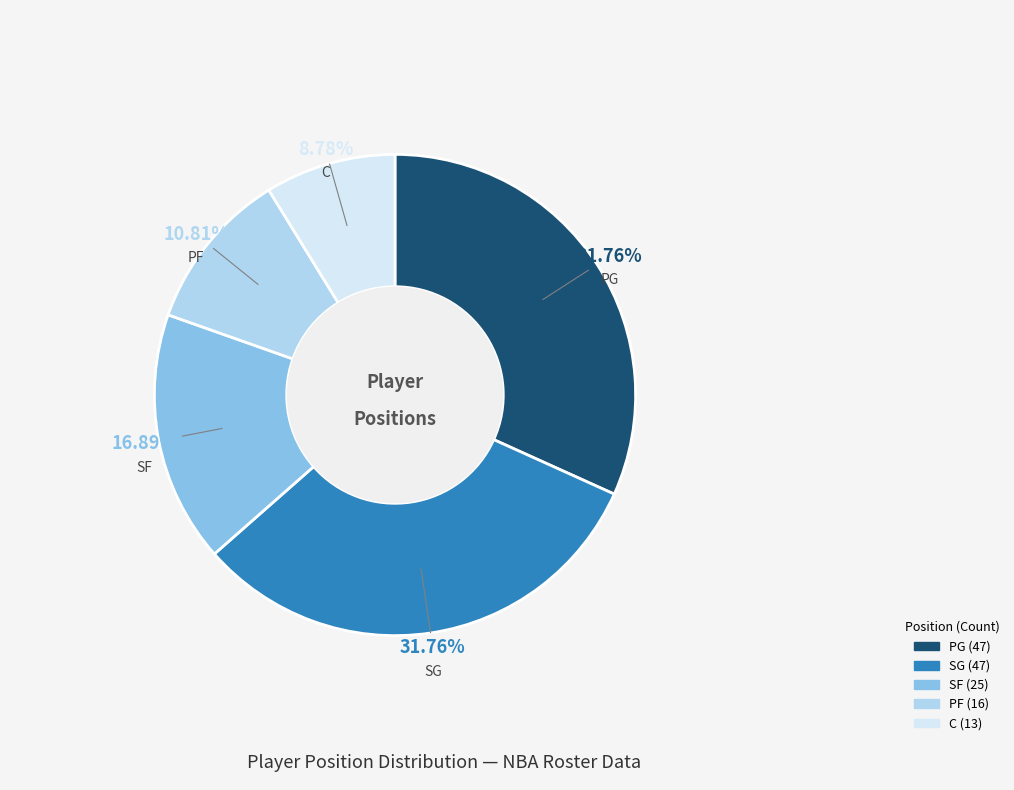

True or false: PG accounts for 32% of the total.

True